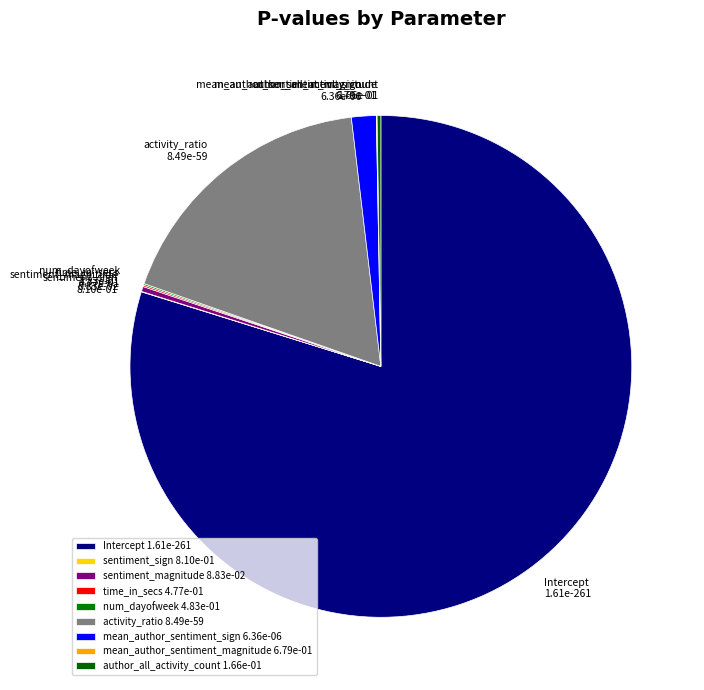

Is there any slice that represents more than half of the pie?

Yes